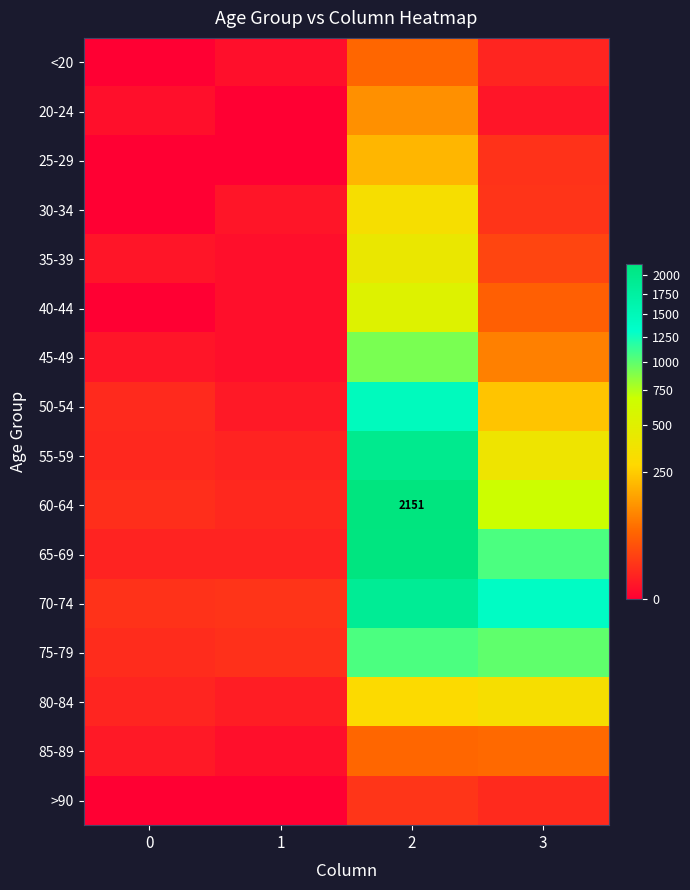

What is the maximum value for 40-44?

530